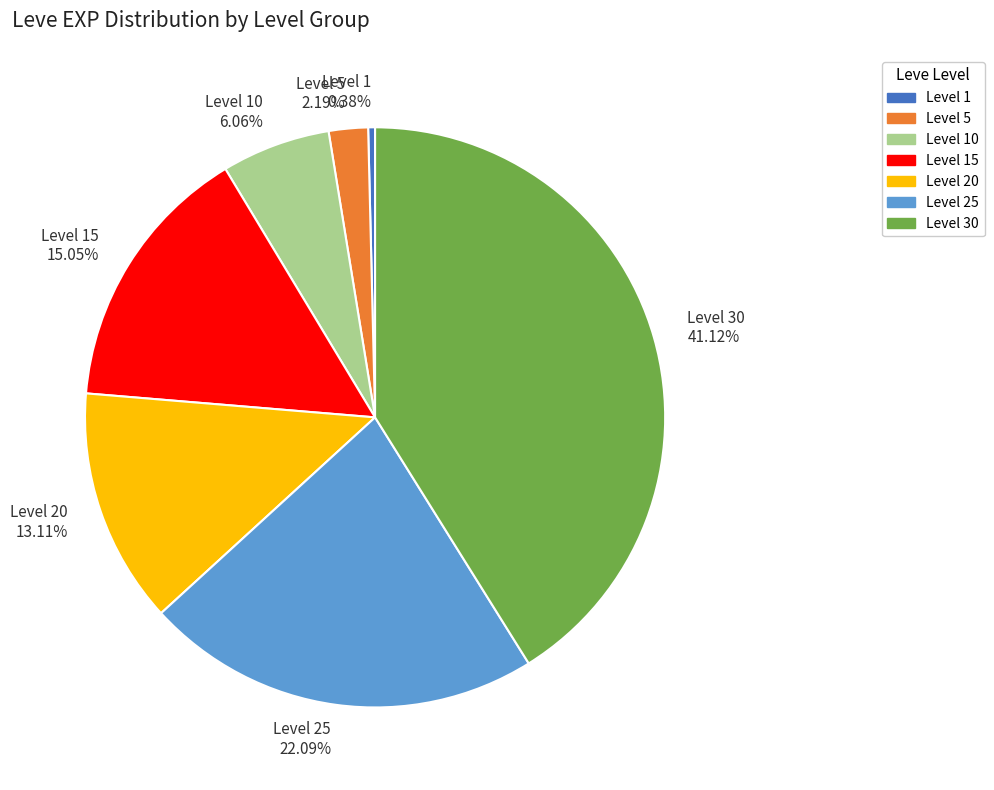

Which has a higher value, Level 25 22.09% or Level 20 13.11%?

Level 25 22.09%